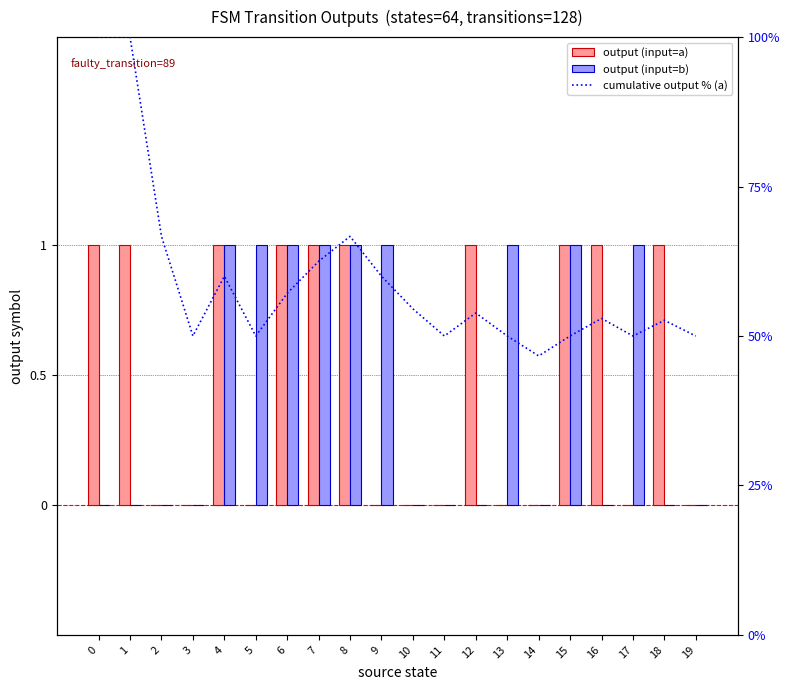

What is the difference between the maximum and second lowest values in the output (input=b) series?

1.0